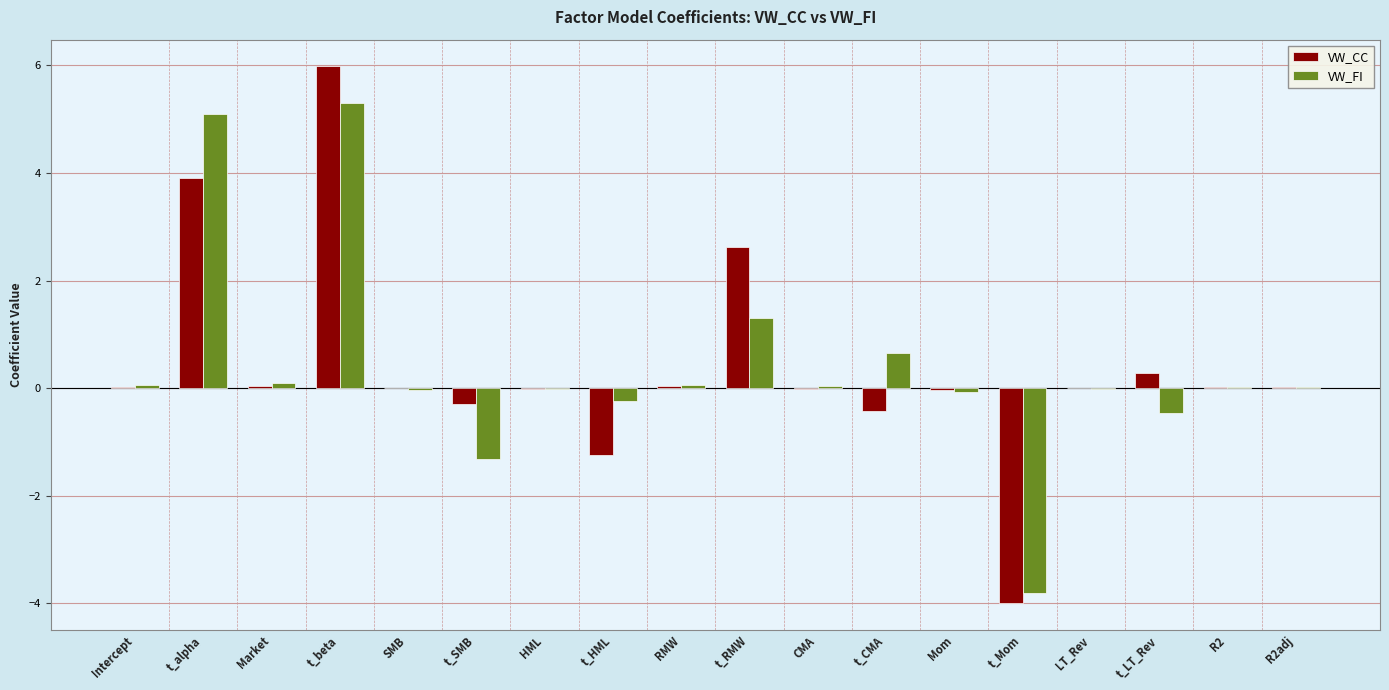

Which series has the widest spread of values?

VW_CC